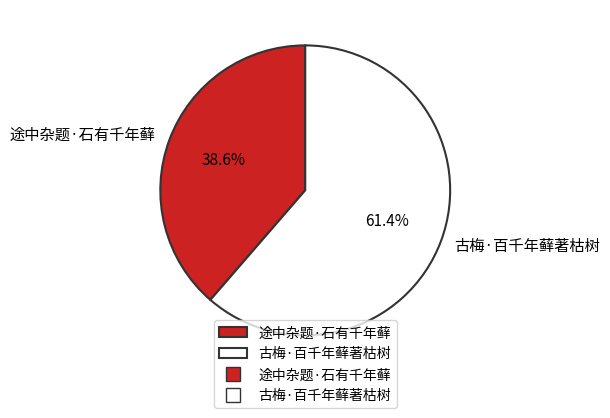

Is it true that 古梅·百千年藓著枯树 is 61% of the pie?

True